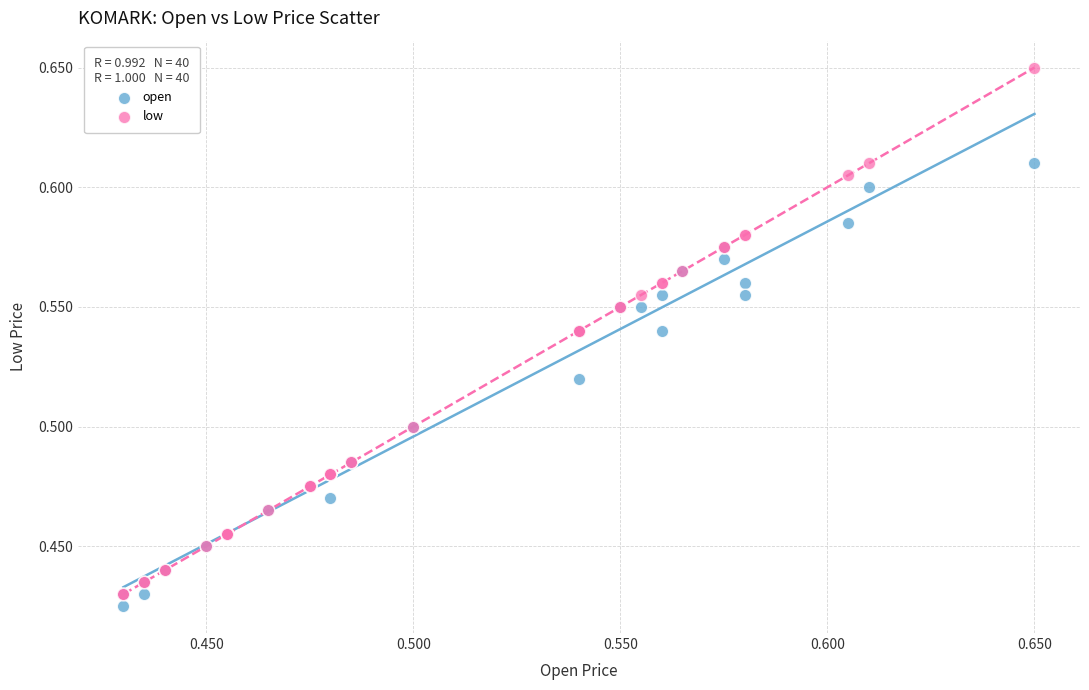

Which series has the largest Y range (max minus min)?

low